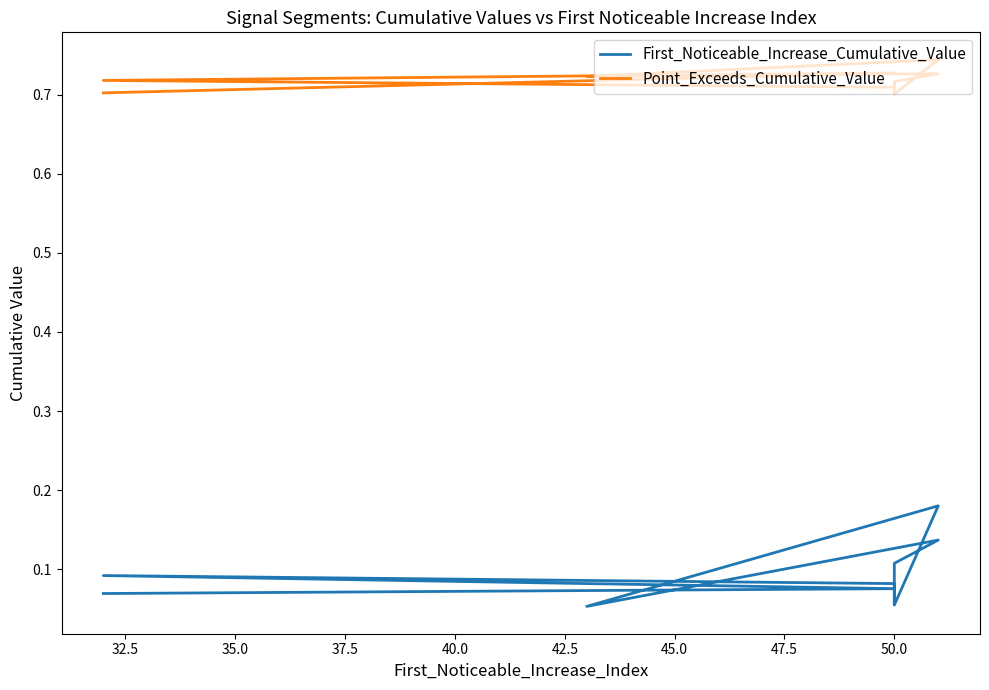

What is the value of the First_Noticeable_Increase_Cumulative_Value point at the 6th from the left?

0.2